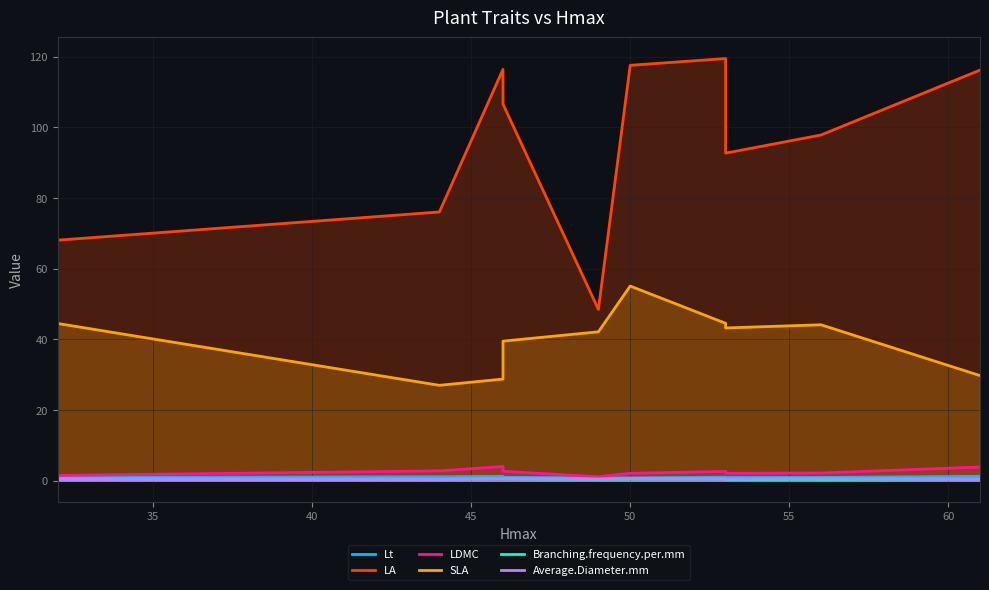

List the series in order of their peak value, highest first.

LA, SLA, LDMC, Lt, Average.Diameter.mm, Branching.frequency.per.mm